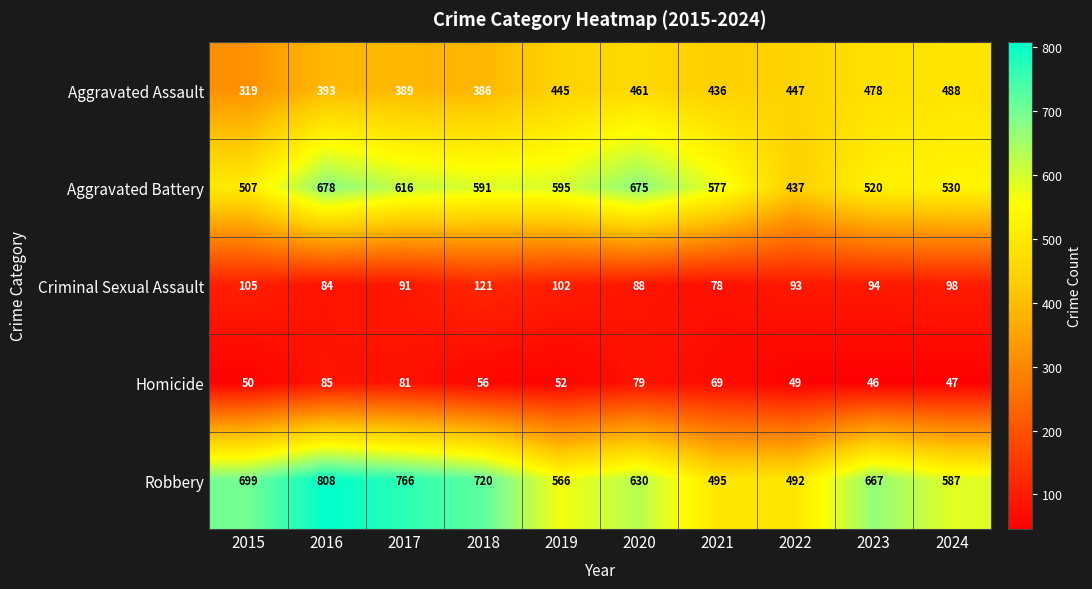

At how many categories does at least one series exceed 312?

10